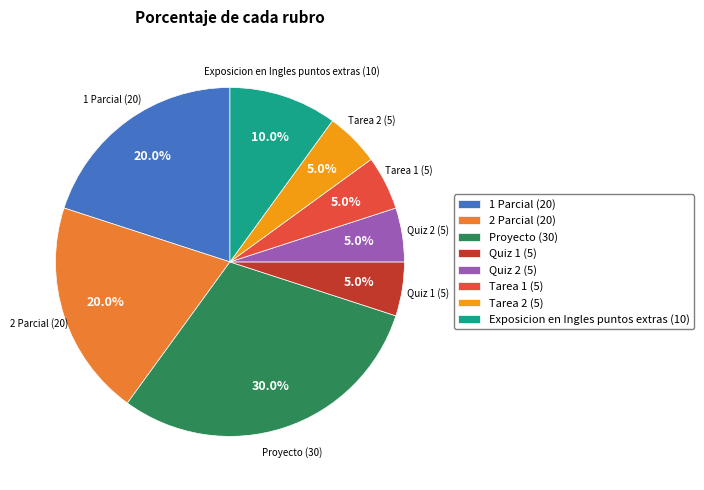

Which slice is the largest?

Proyecto